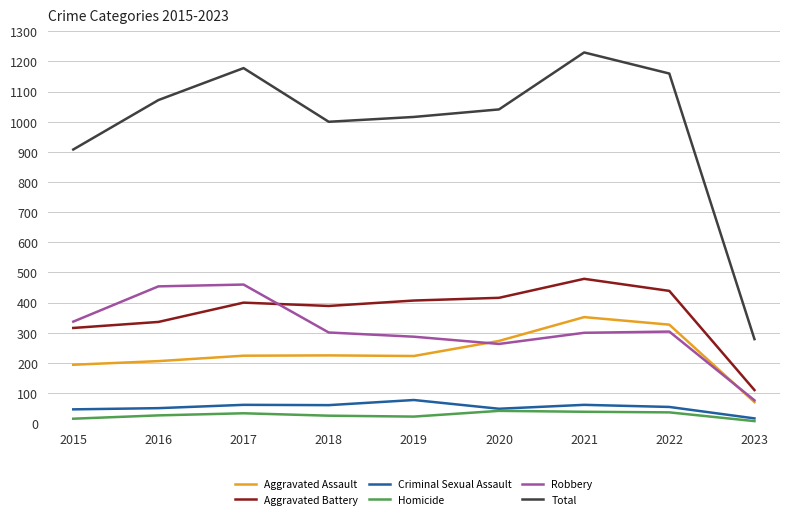

List the series in order of their peak value, lowest first.

Homicide, Criminal Sexual Assault, Aggravated Assault, Robbery, Aggravated Battery, Total